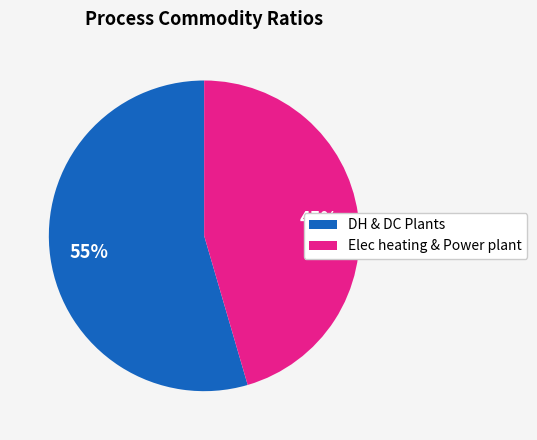

How many slices are in this pie chart?

2